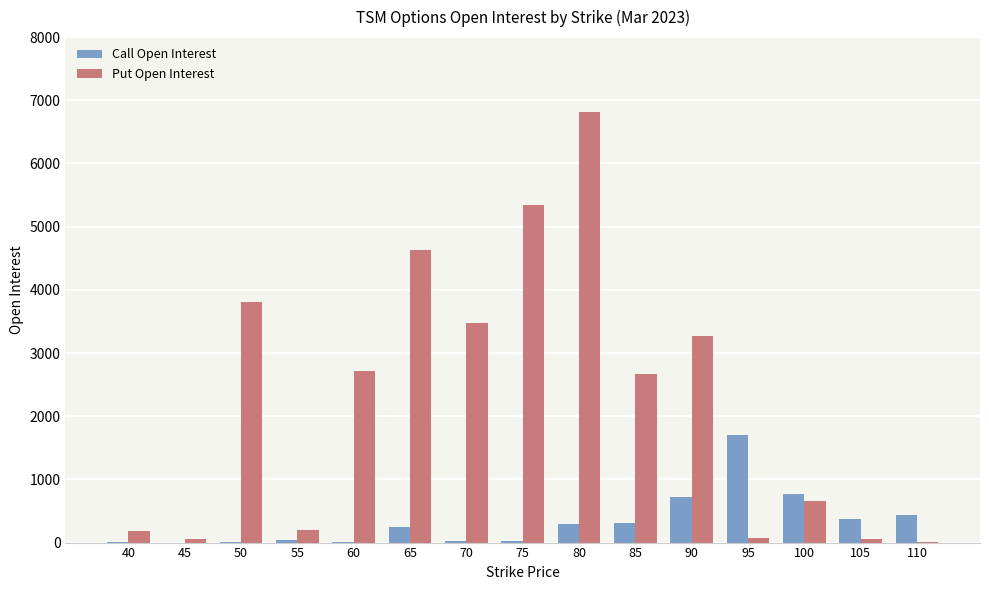

The value of Put Open Interest at 110 is 6. True or false?

True